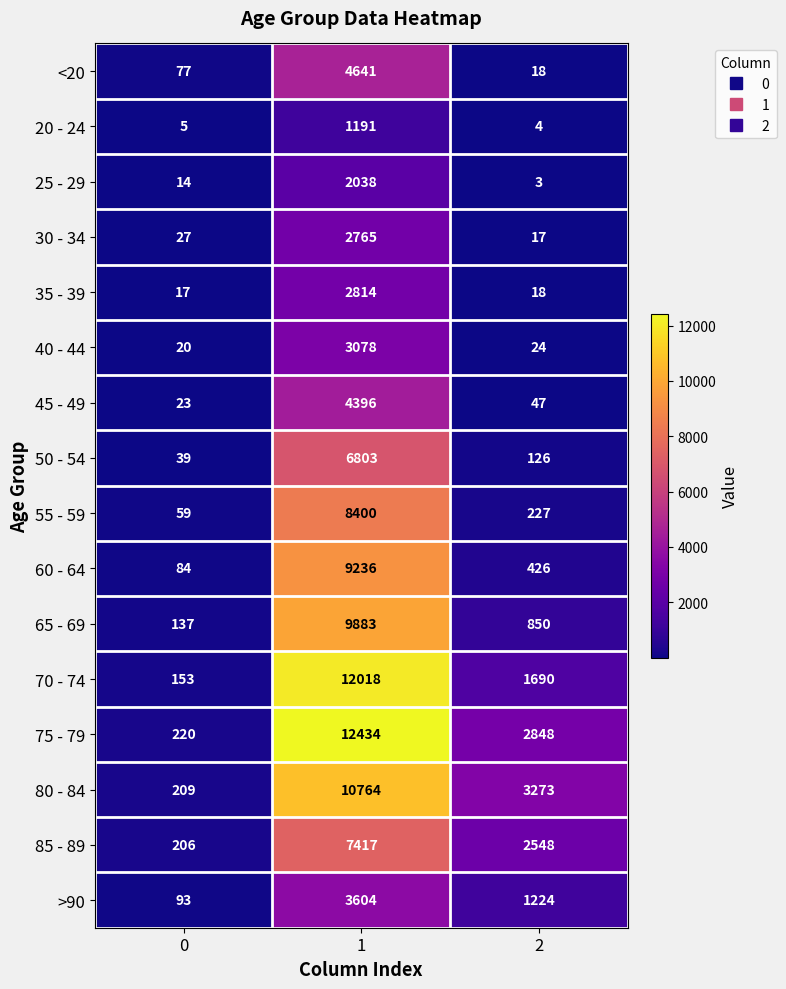

Rank the series at 0 from highest to lowest value.

75 - 79, 80 - 84, 85 - 89, 70 - 74, 65 - 69, >90, 60 - 64, <20, 55 - 59, 50 - 54, 30 - 34, 45 - 49, 40 - 44, 35 - 39, 25 - 29, 20 - 24